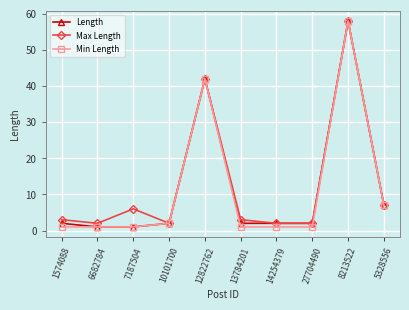

What is the label of the 3rd point from the right?

27704490